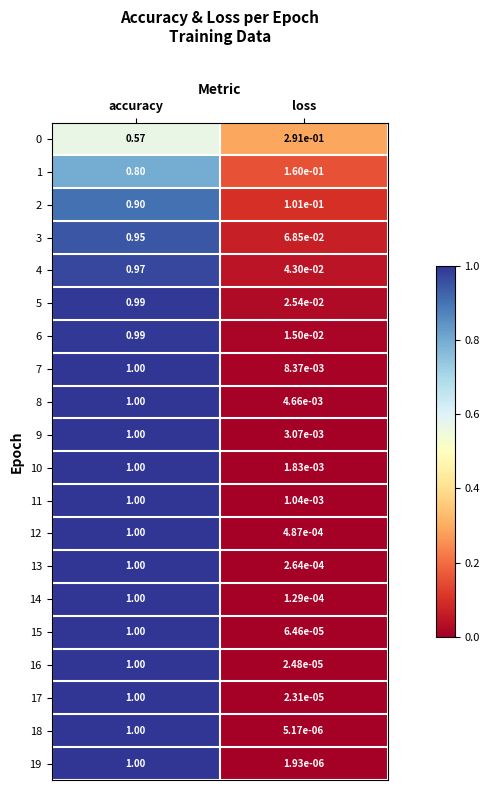

Is the value of 11 at loss greater than the value of 12 at loss?

Yes